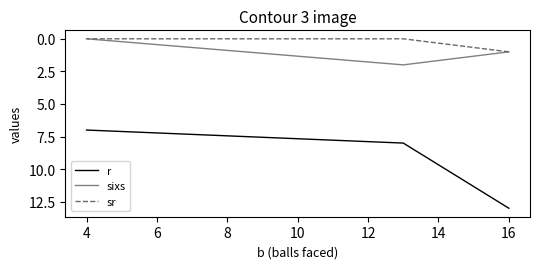

How many data points does each series have?

3